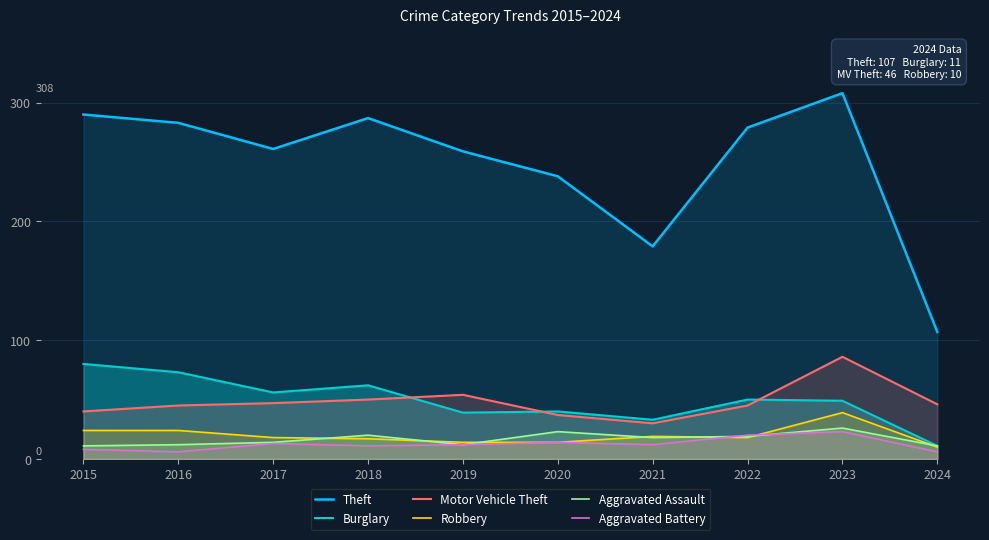

How many data points in Theft are less than 279?

5